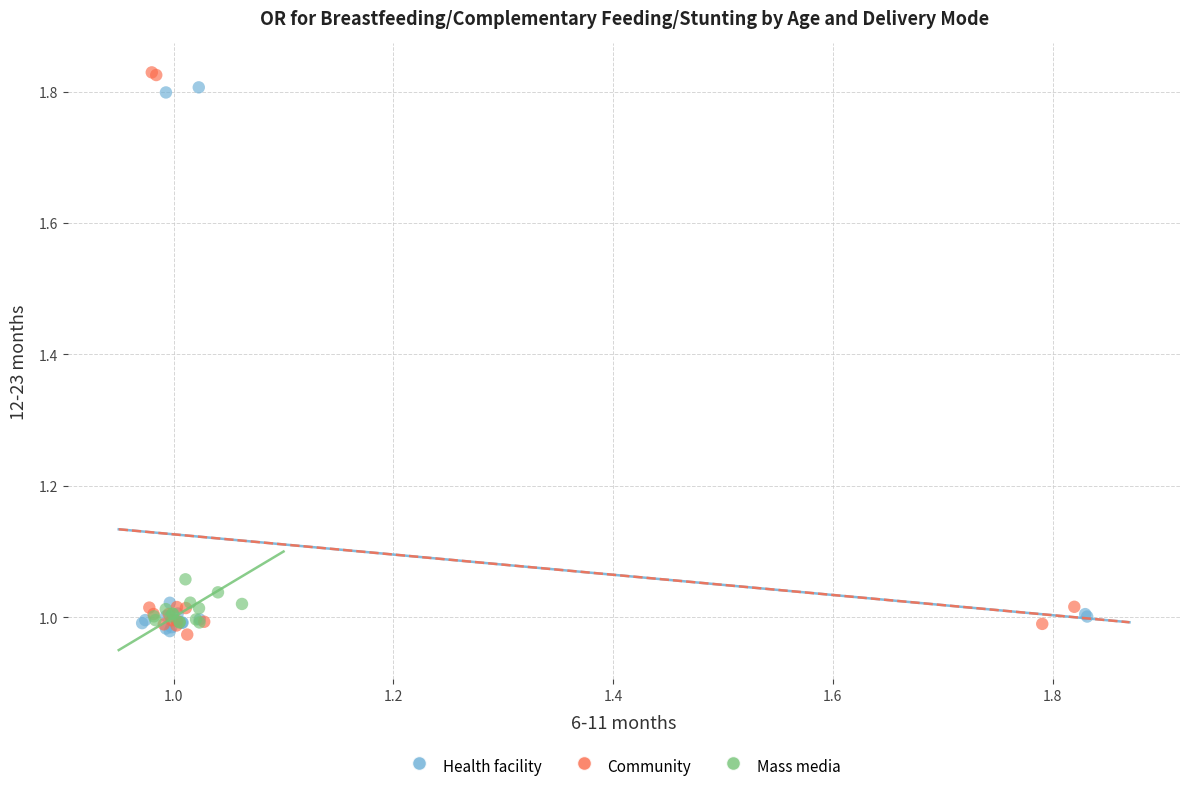

What are all the series names shown in the legend?

Health facility, Community, Mass media